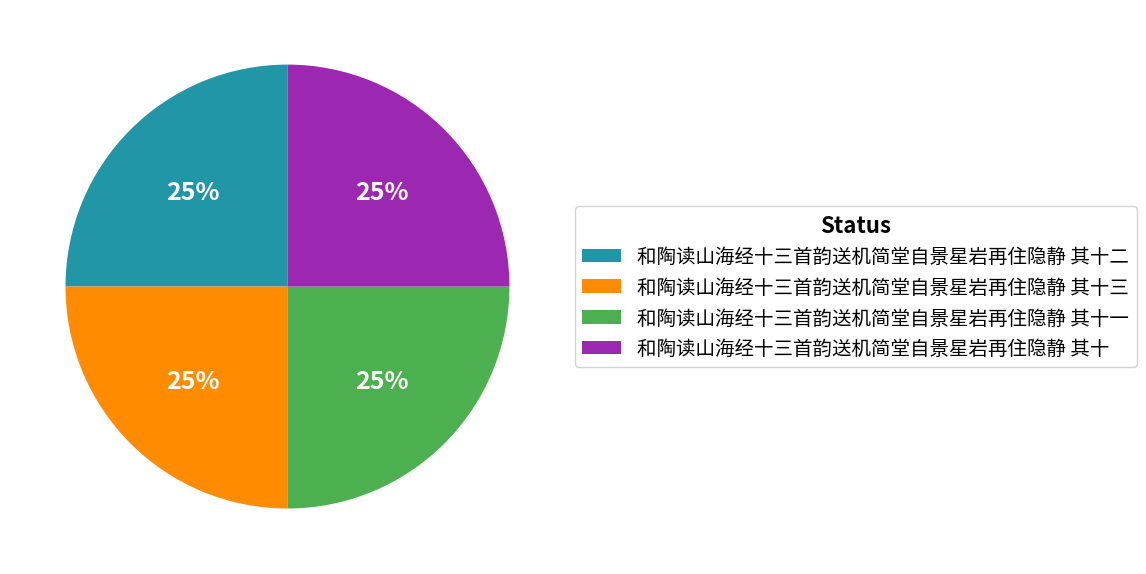

Does 和陶读山海经十三首韵送机简堂自景星岩再住隐静 其十二 represent more than half of the total?

No